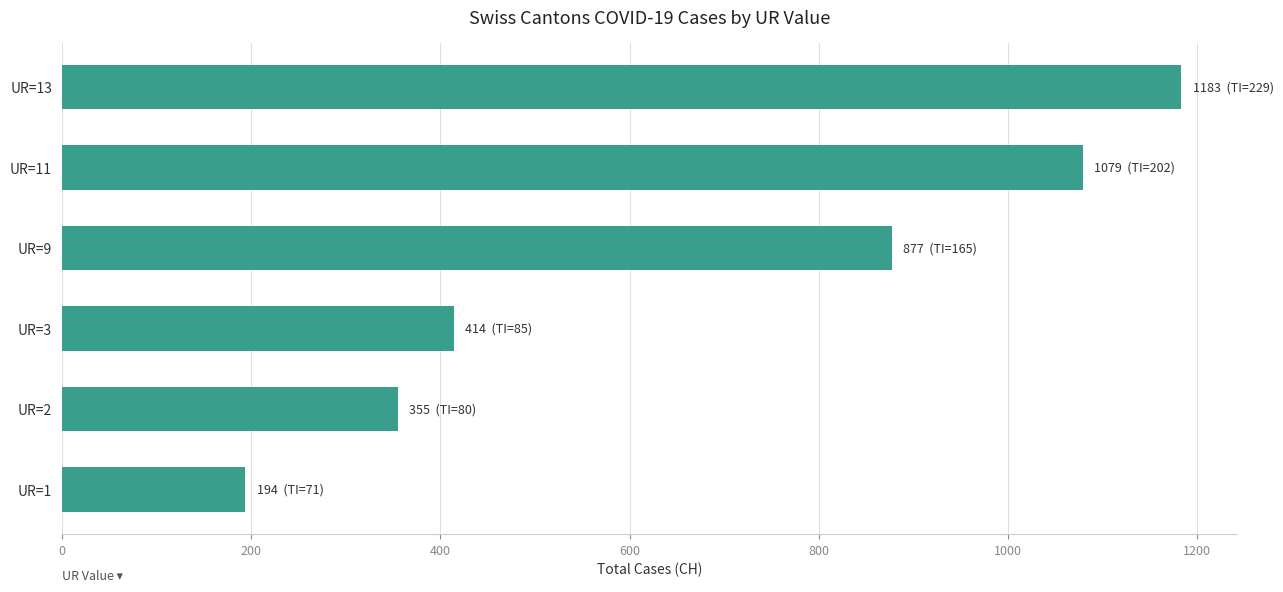

The value at UR=13 is 1660. True or false?

False